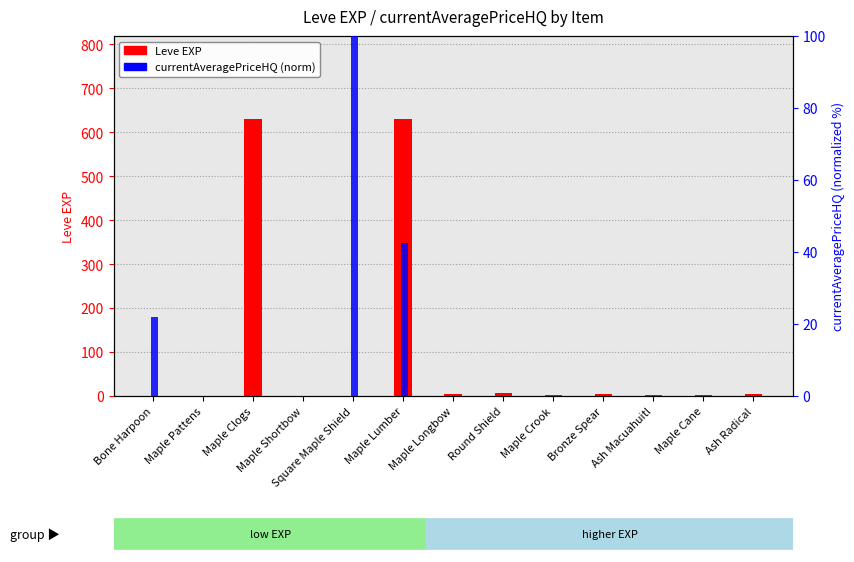

Rank the series by their average value, from highest to lowest.

Leve EXP, currentAveragePriceHQ (norm)